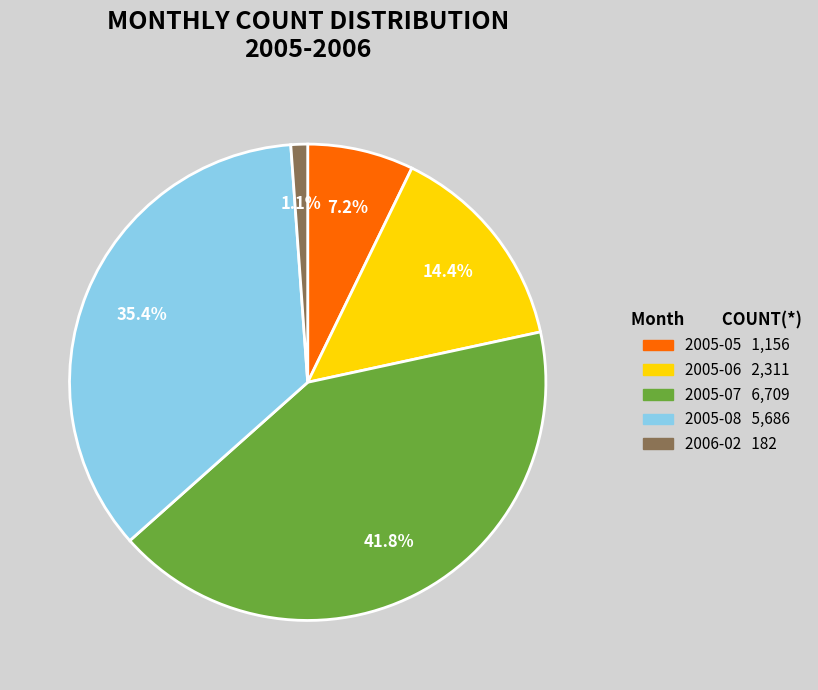

What is the smallest slice in the pie chart?

2006-02